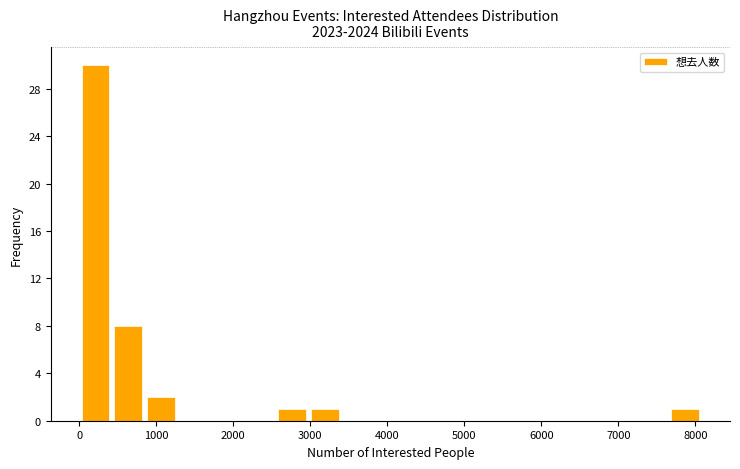

Over which range of the x-axis is the bar tallest?

0 to 400